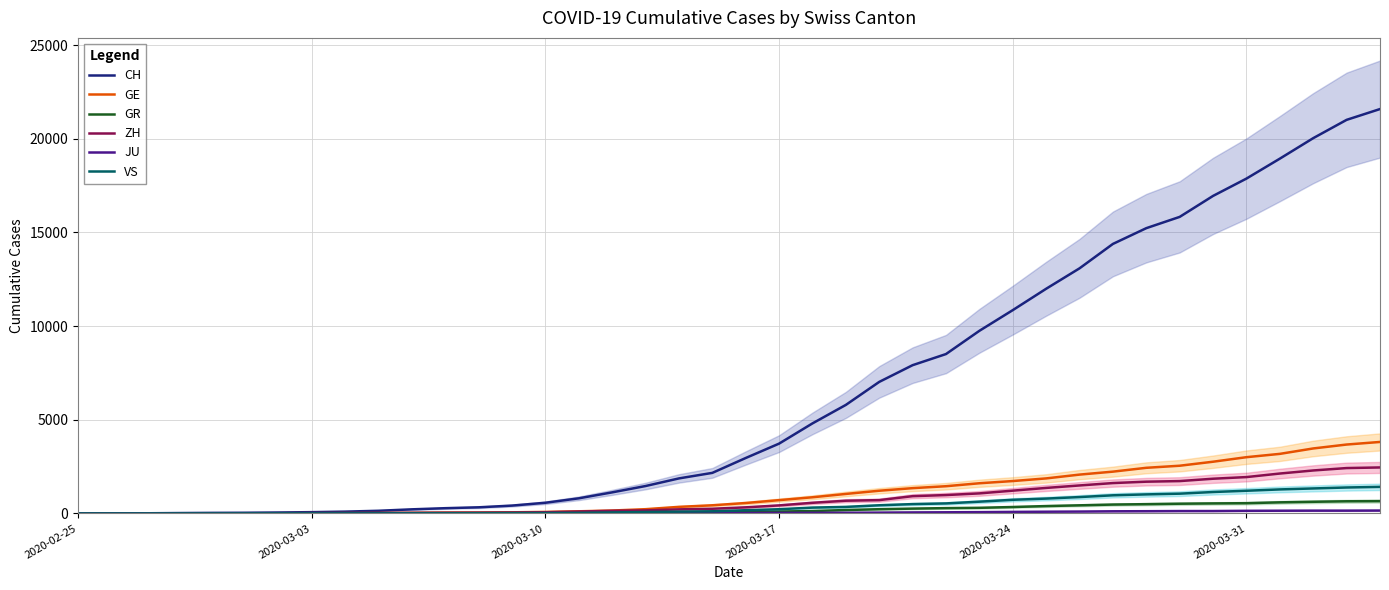

Count the number of categories in the chart.

40